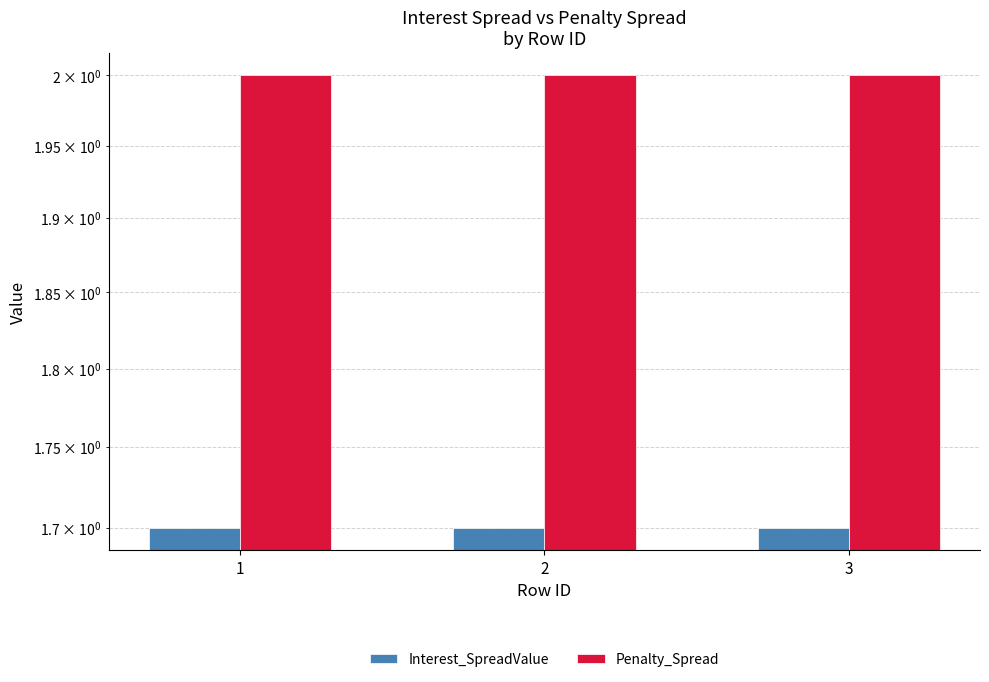

Rank the series at 3 from highest to lowest value.

Penalty_Spread, Interest_SpreadValue